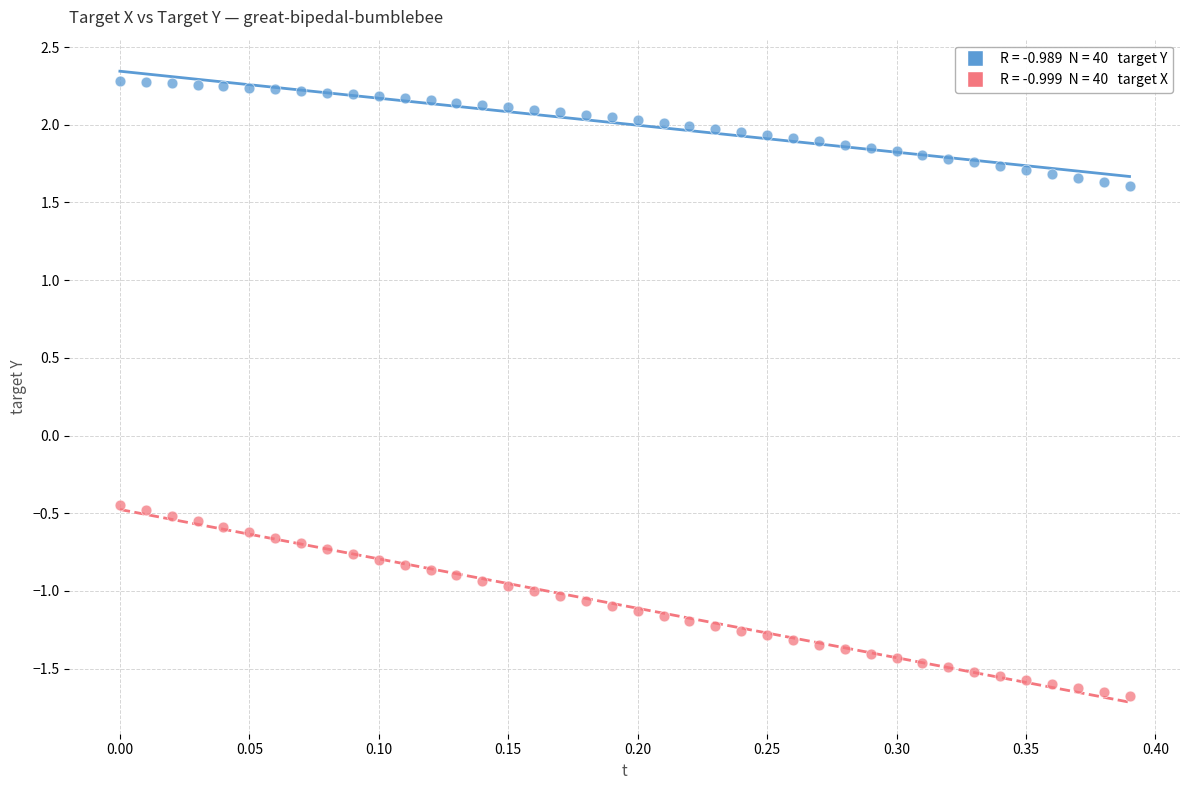

Across all data points, what is the range of Y values (max minus min)?

4.0